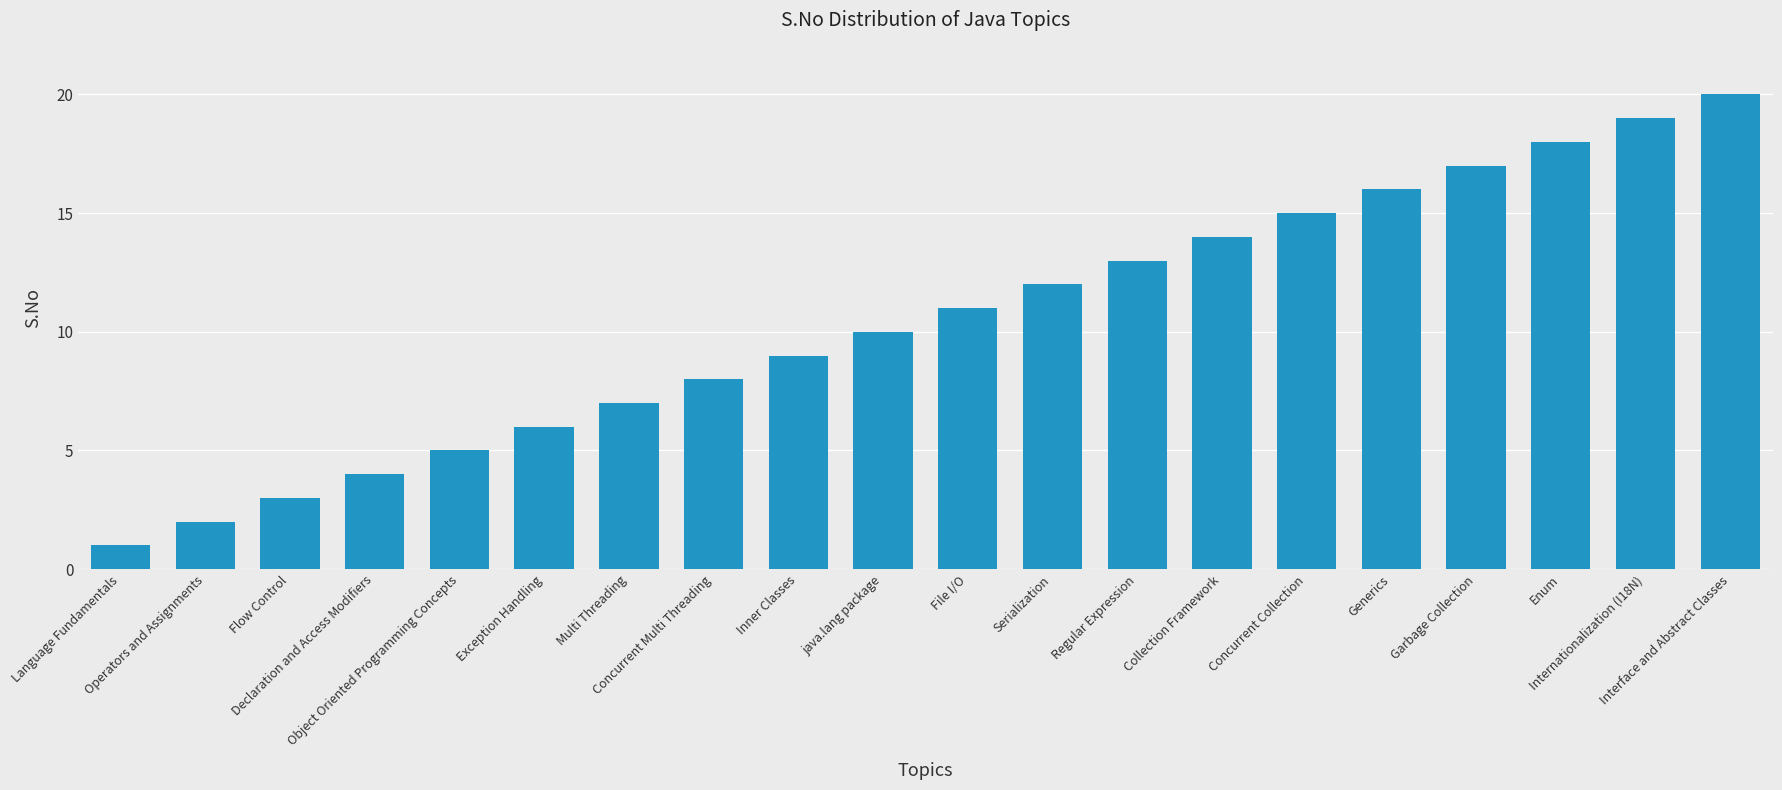

Reading left to right, transcribe all the data shown in this chart.

1	2	3	4	5	6	7	8	9	10	11	12	13	14	15	16	17	18	19	20